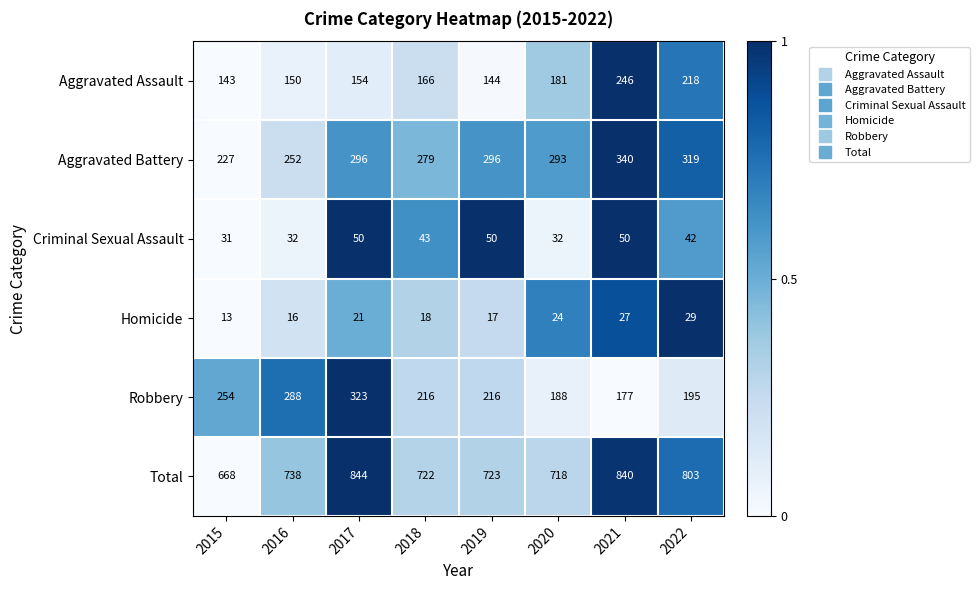

What is the total value across all series at 2021?

1680